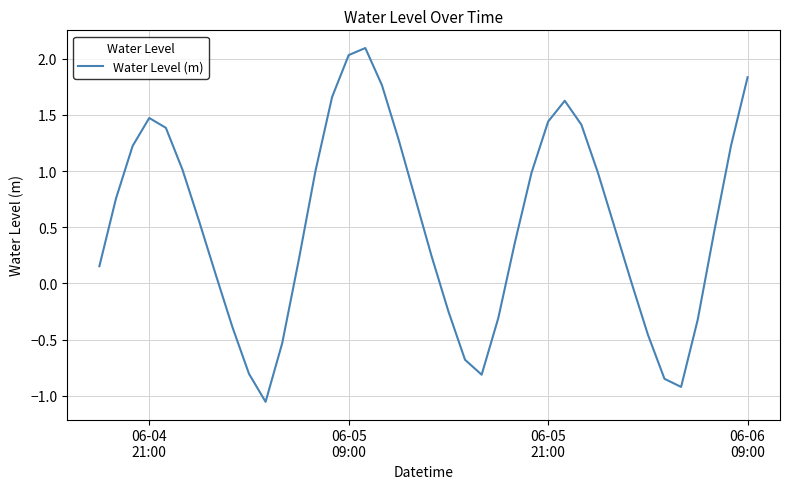

How many positive values are there?

28